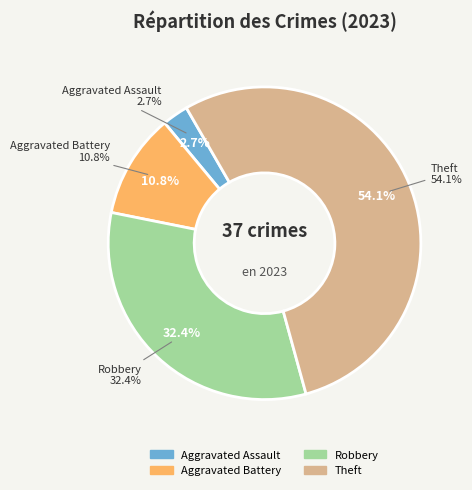

How many segments does this pie chart have?

4